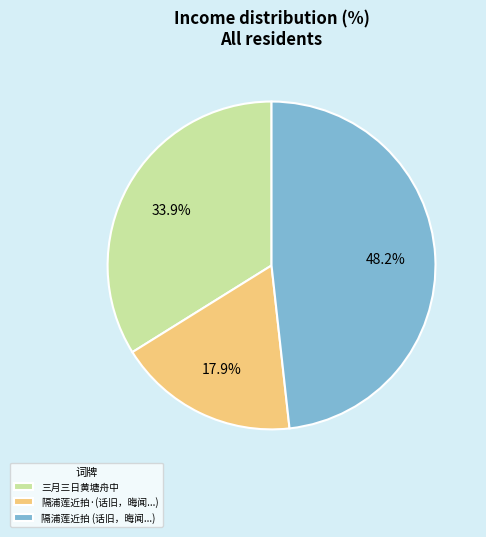

Rank the categories by value from lowest to highest.

隔浦莲近拍·(话旧，晦闻...), 三月三日黄塘舟中, 隔浦莲近拍 (话旧，晦闻...)